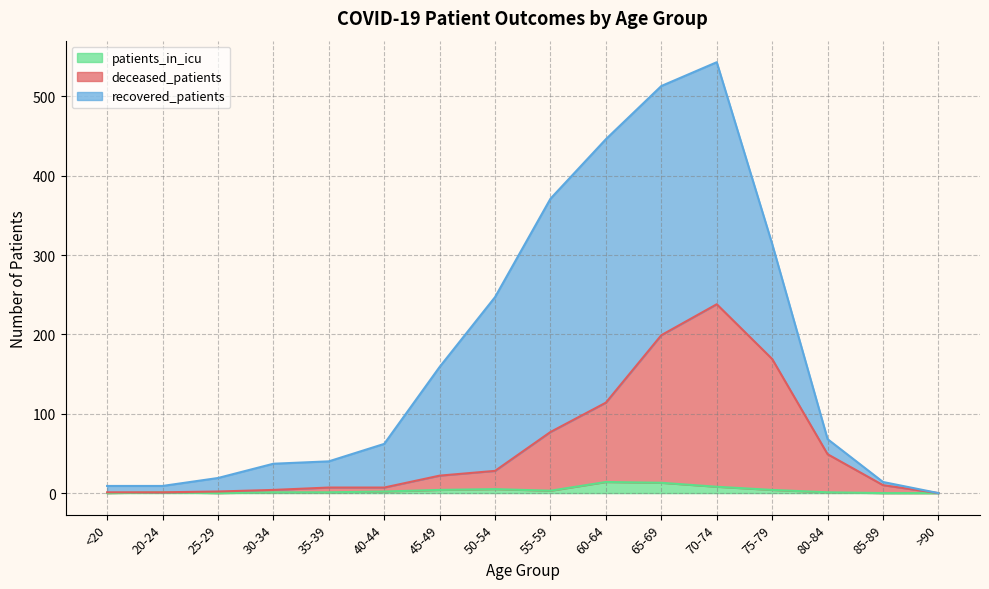

The patients_in_icu series shows 14 at 60-64. True or false?

True